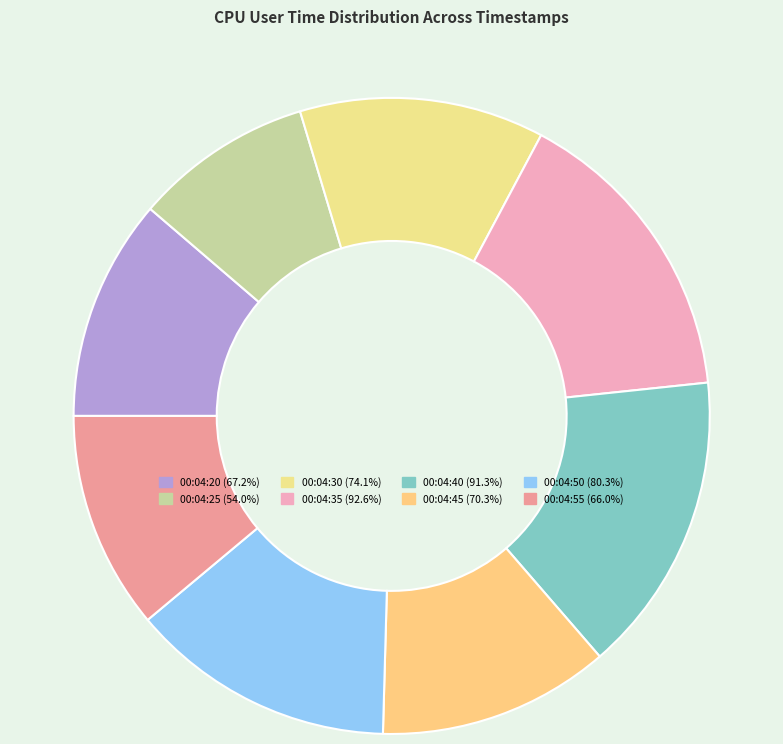

Does any single category account for the majority?

No